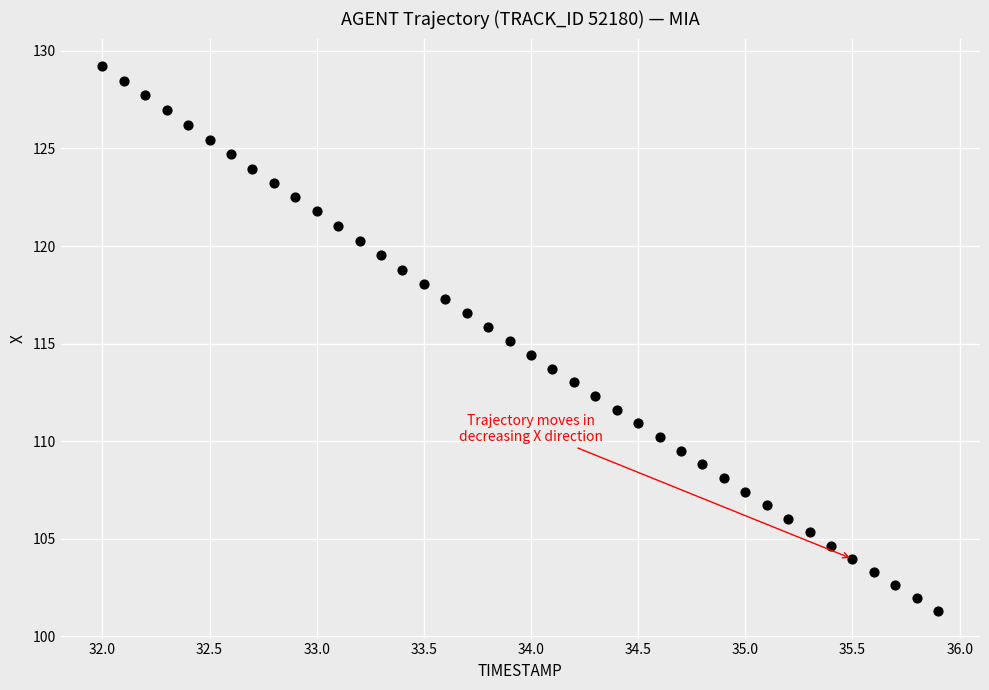

What is the range of X values (max minus min)?

3.9